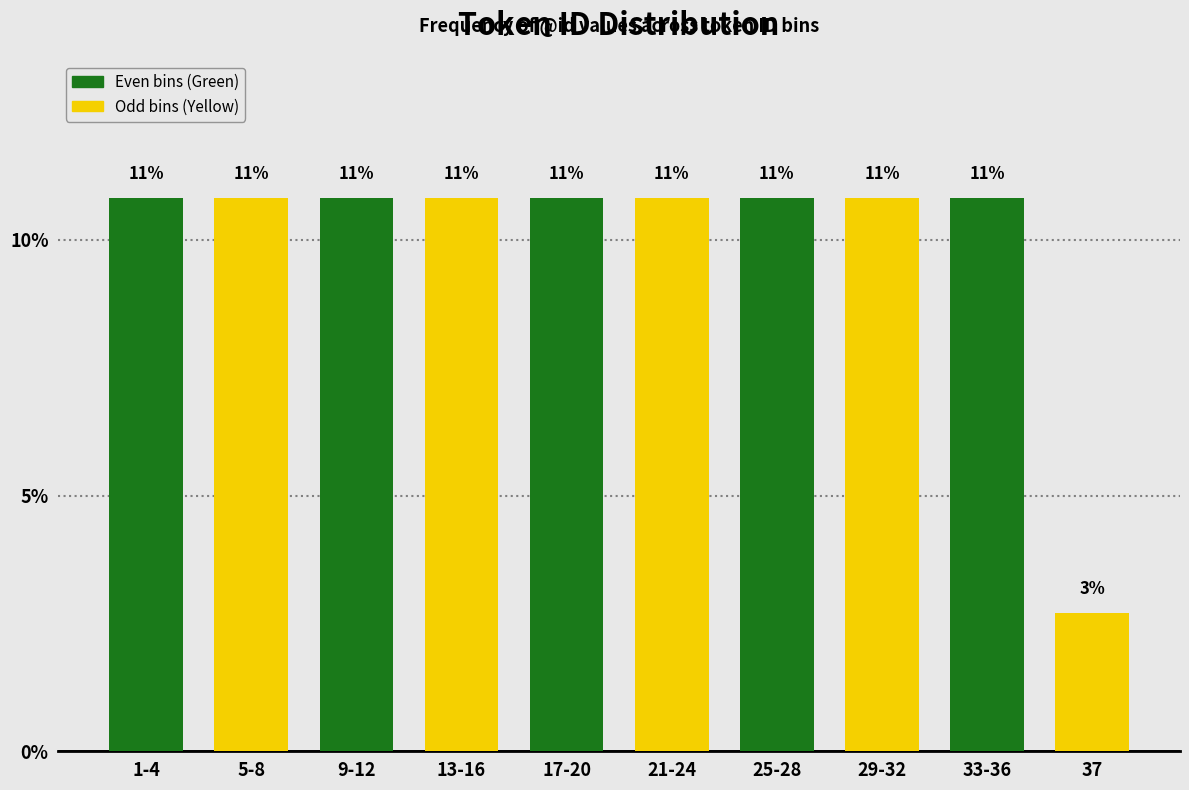

Are the bars horizontal?

No